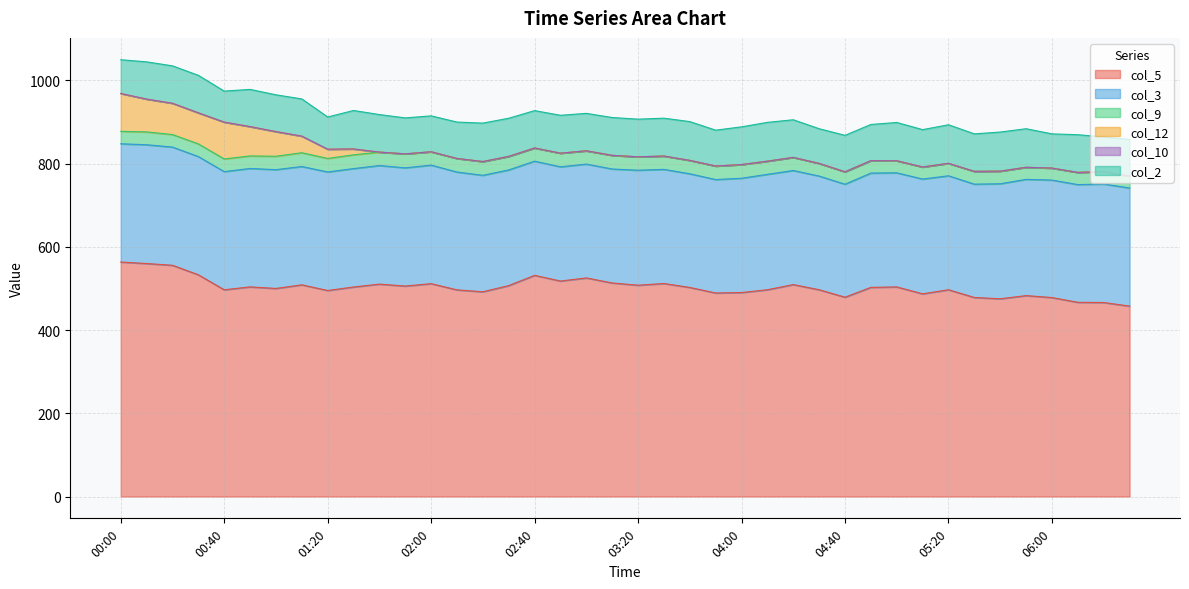

How many lines are shown in the chart?

6